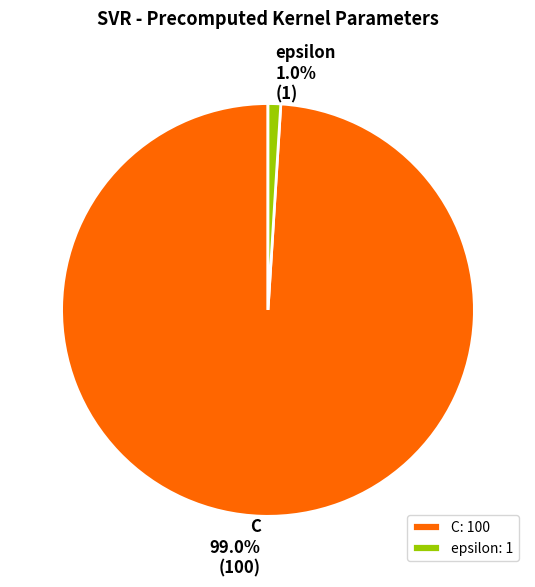

To the nearest percent, what portion does C represent?

99%